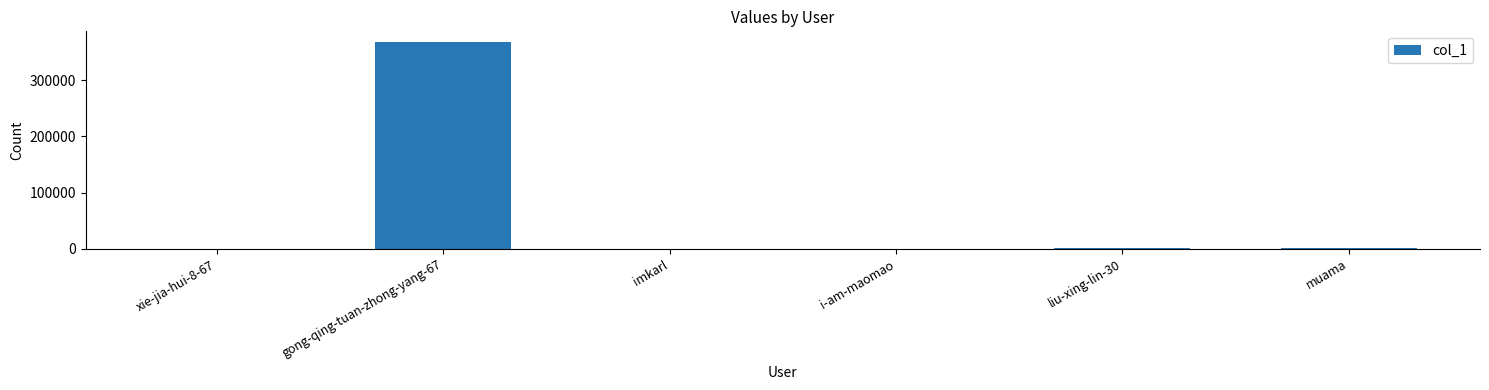

Which category has the highest value across all series?

gong-qing-tuan-zhong-yang-67